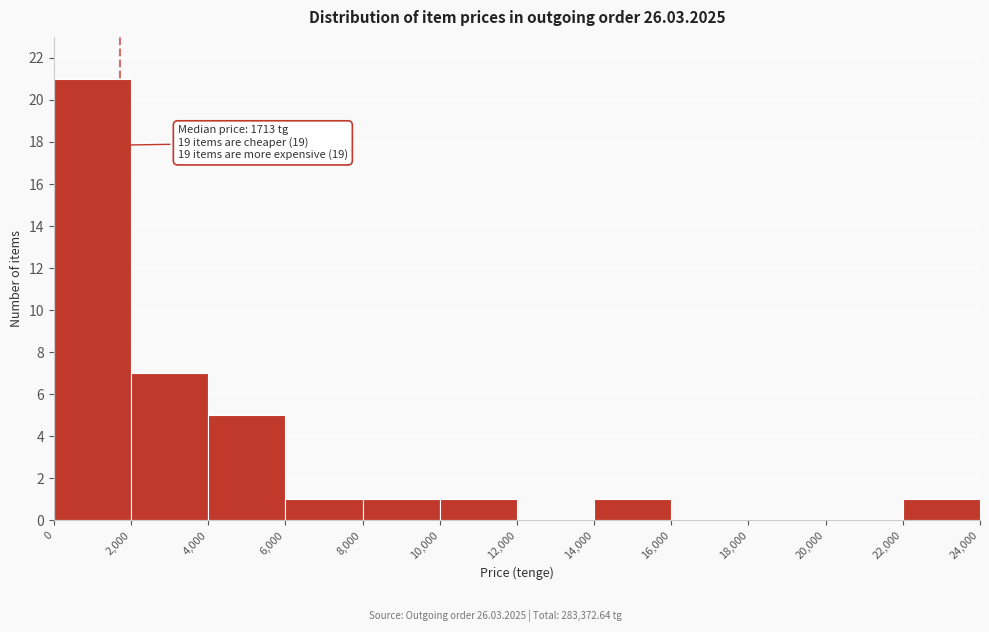

Which range on the x-axis has the tallest bar?

0 to 2,000